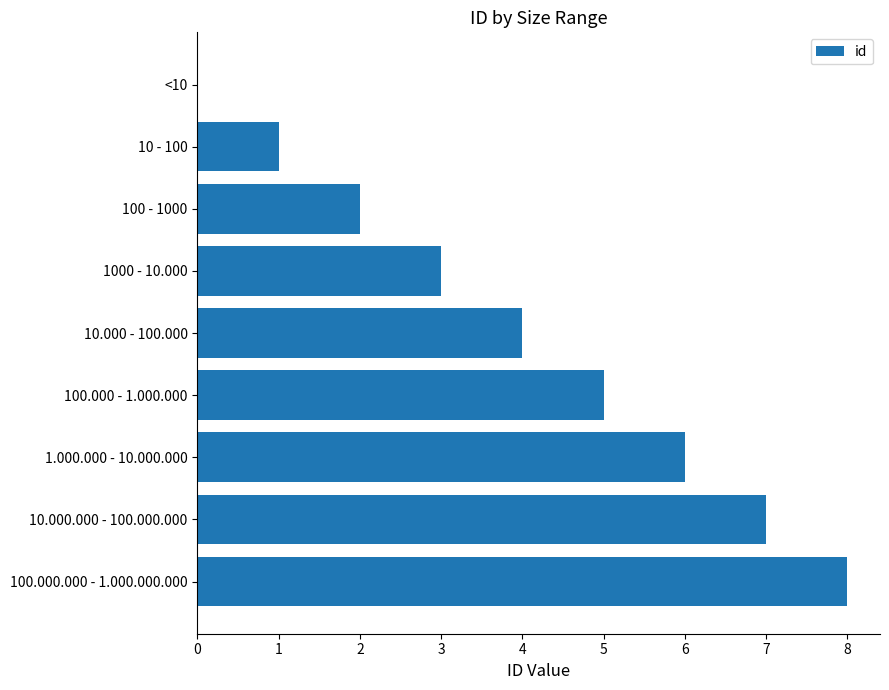

What is the sum of all values?

36